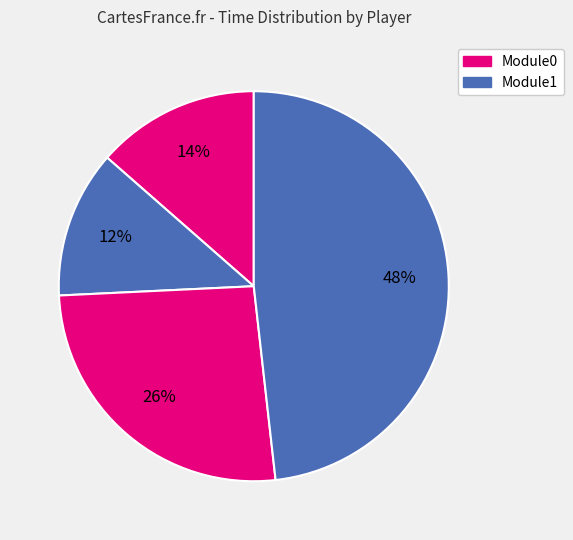

How many slices are in this pie chart?

4